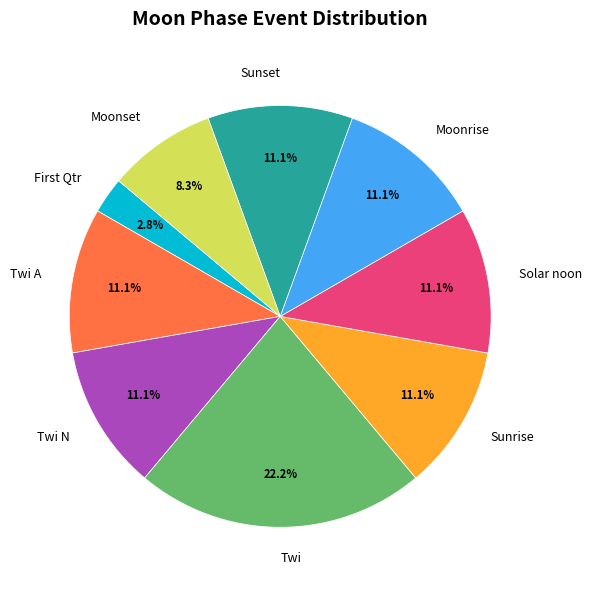

Approximately how many times larger is the value at Twi compared to Solar noon?

2.0